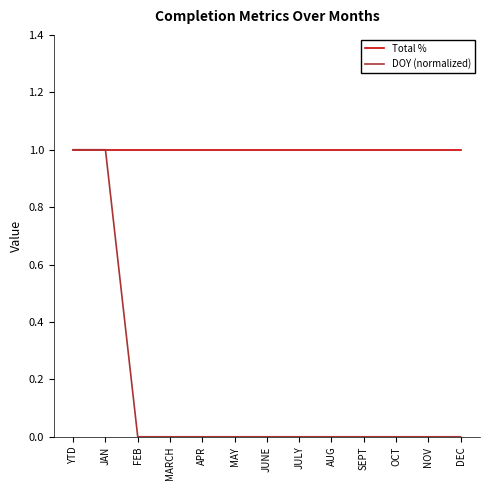

Is the value of DOY (normalized) at APR greater than the value of Total % at FEB?

No